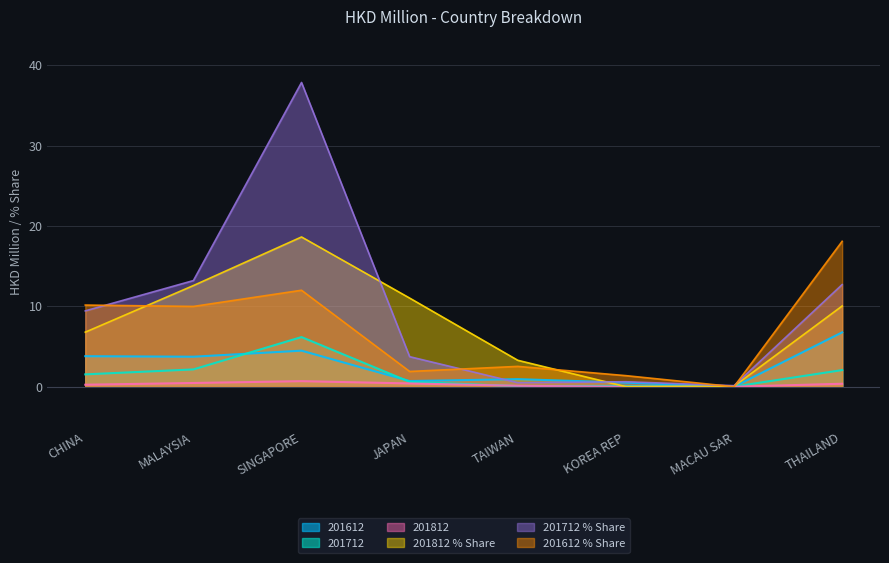

What are all the series names shown in the legend?

201612, 201712, 201812, 201812 % Share, 201712 % Share, 201612 % Share